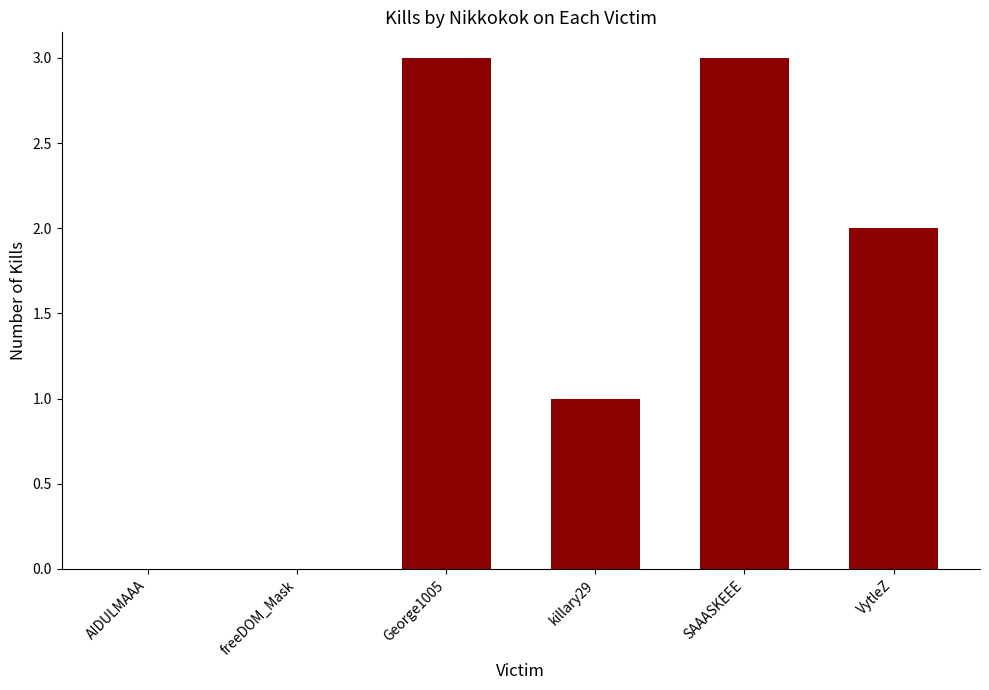

Reading left to right, transcribe all the data shown in this chart.

0	0	3	1	3	2